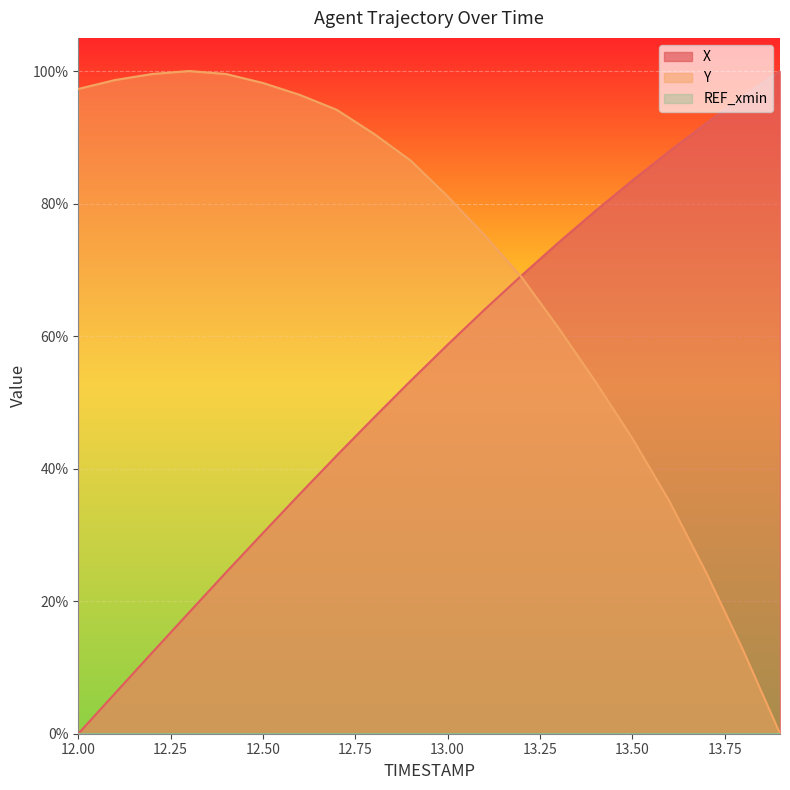

Rank the categories by X value from lowest to highest.

12.0, 12.1, 12.2, 12.3, 12.4, 12.5, 12.6, 12.7, 12.8, 12.9, 13.0, 13.1, 13.2, 13.3, 13.4, 13.5, 13.6, 13.7, 13.8, 13.9